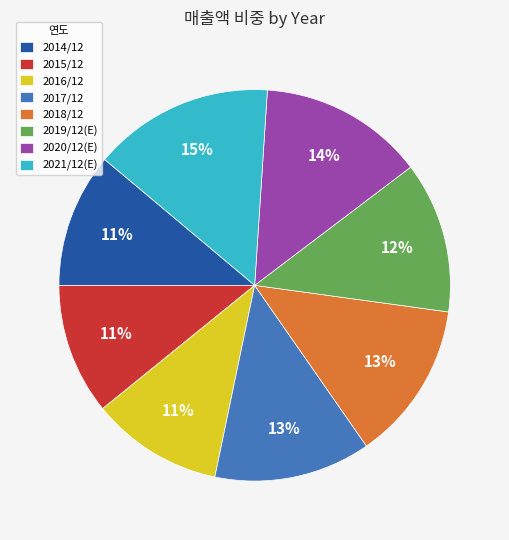

What is the ratio of the value at 2015/12 to the value at 2021/12(E)?

0.7